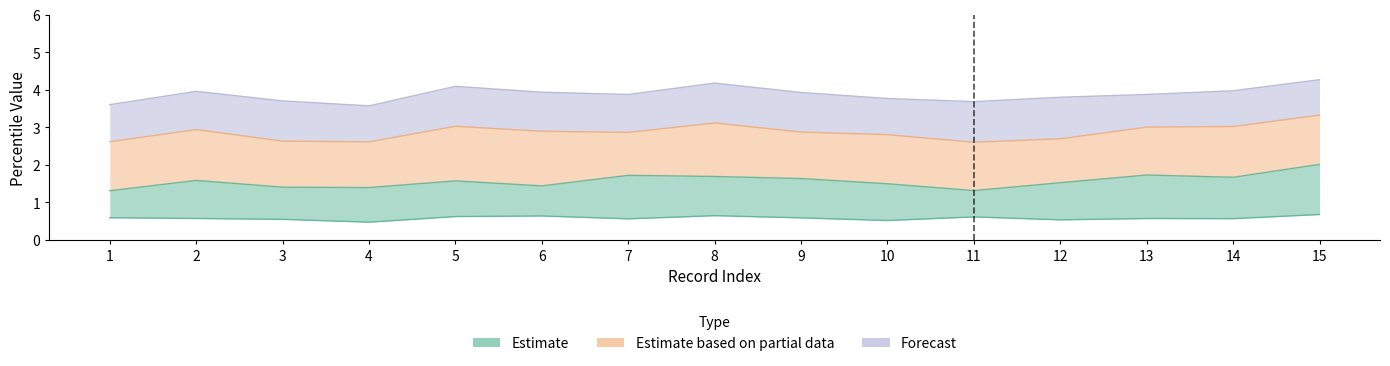

List the labels in order of P10 value, largest first.

15, 8, 6, 5, 11, 1, 9, 2, 13, 14, 7, 3, 12, 10, 4